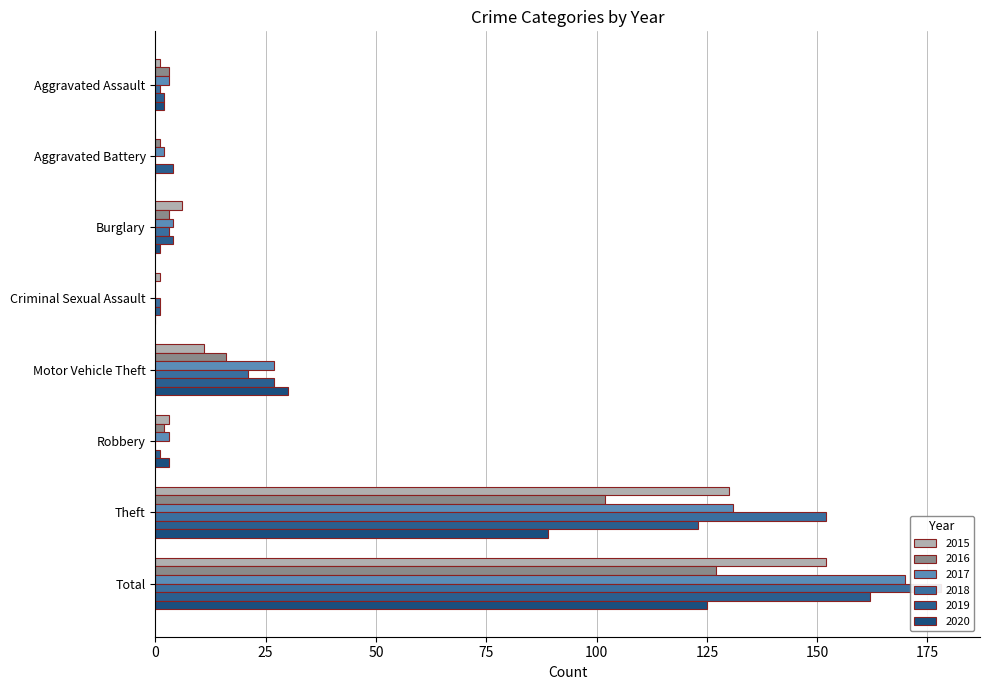

What are all the series names shown in the legend?

2015, 2016, 2017, 2018, 2019, 2020